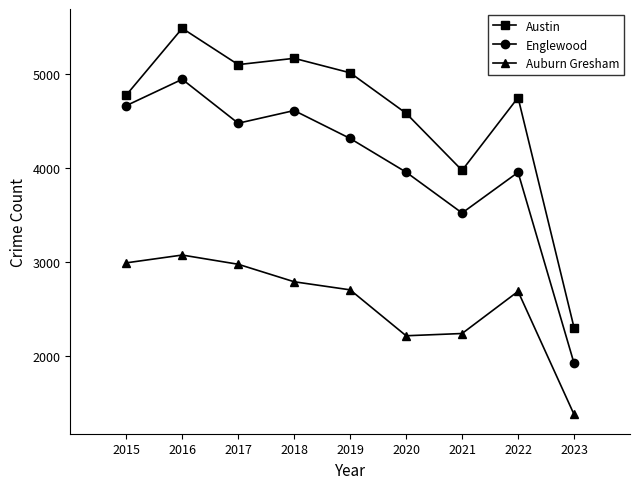

What is the average value of the Auburn Gresham series?

2559